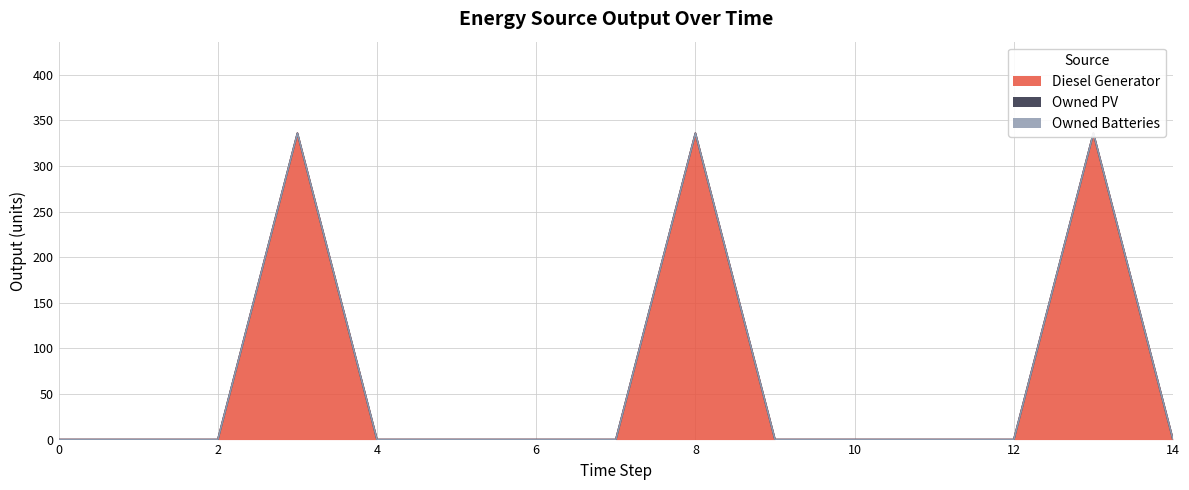

Between 1 and 13, which series saw the biggest shift?

Diesel Generator